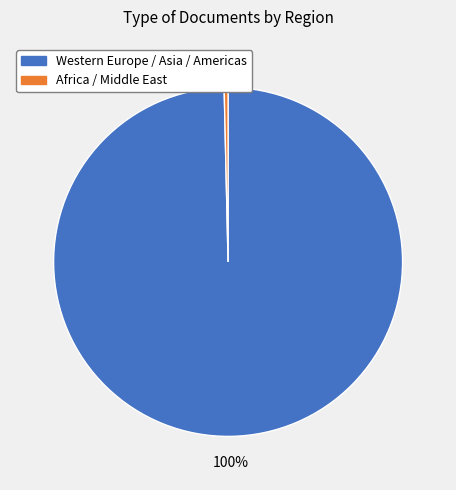

Is there a majority slice in this chart?

Yes